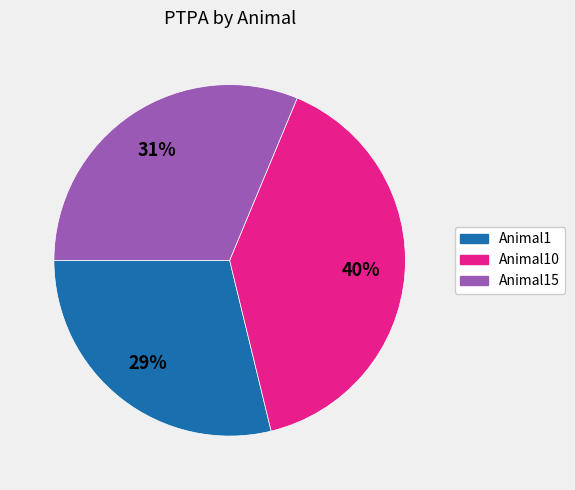

Which has a higher value, Animal10 or Animal15?

Animal10